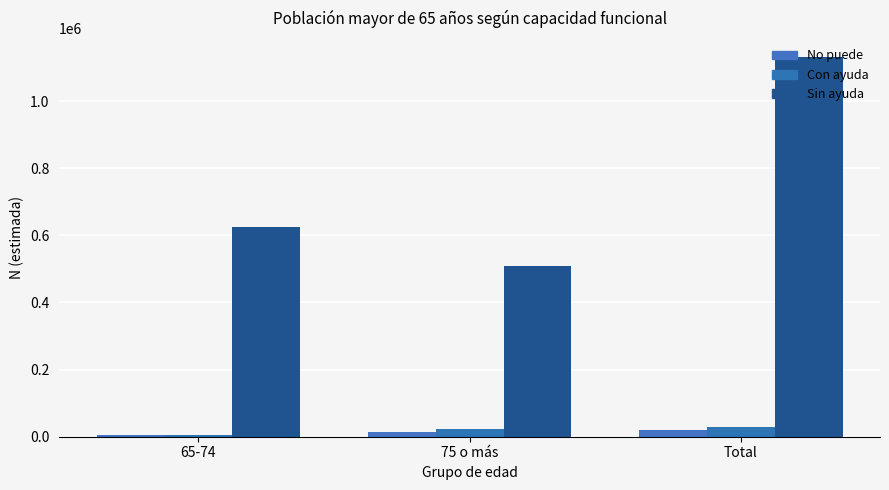

At 75 o más, list the series in order from largest to smallest.

Sin ayuda, Con ayuda, No puede